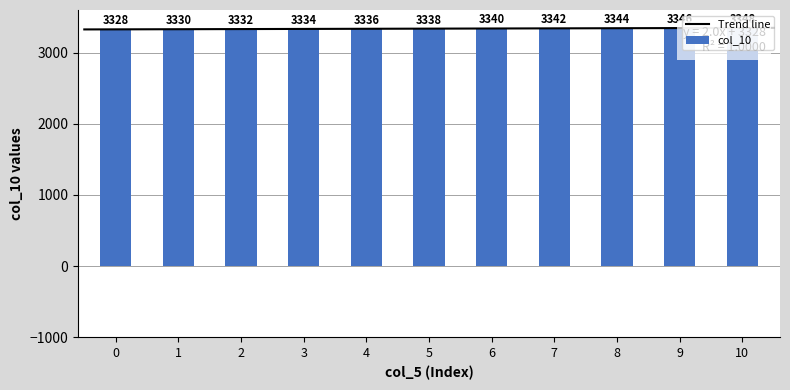

At which label does the data first exceed 3338?

6